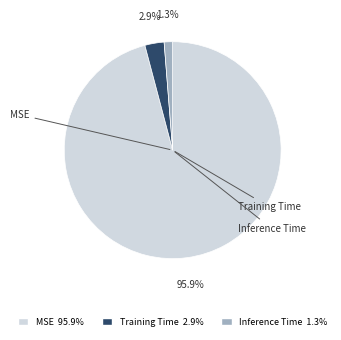

Which category has the biggest portion of the pie?

MSE